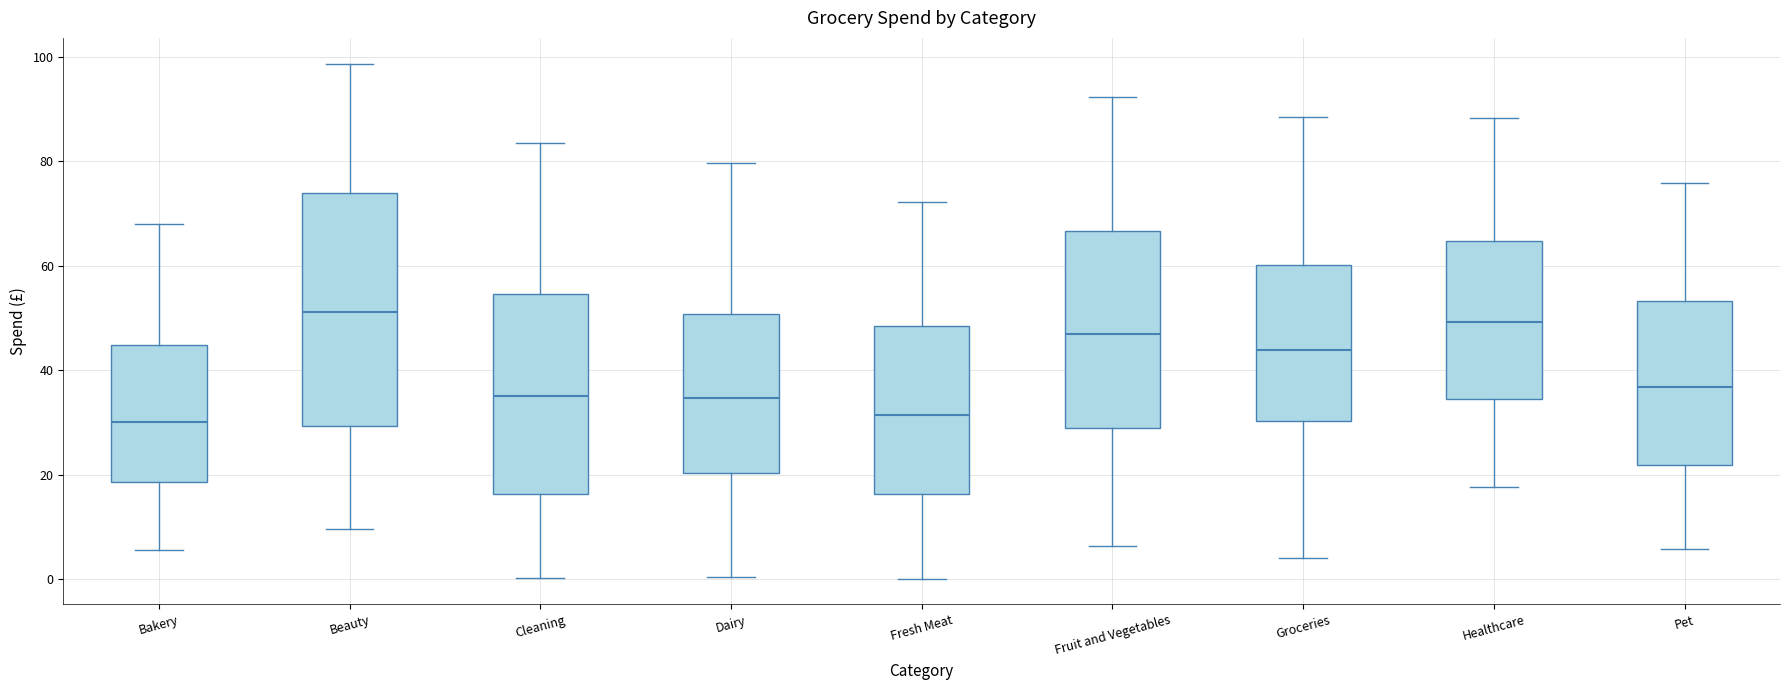

Reading left to right, transcribe this box plot: for each box, give where its median line is, the range the box spans, and where its two whiskers end, as read against the y-axis. The values are not printed on the chart, so give them approximately, as read against the axis.

Bakery: median 30, box 18 to 44, whiskers 6 to 68
Beauty: median 52, box 30 to 74, whiskers 10 to 98
Cleaning: median 36, box 16 to 54, whiskers 0 to 84
Dairy: median 34, box 20 to 50, whiskers 0 to 80
Fresh Meat: median 32, box 16 to 48, whiskers 0 to 72
Fruit and Vegetables: median 46, box 28 to 66, whiskers 6 to 92
Groceries: median 44, box 30 to 60, whiskers 4 to 88
Healthcare: median 50, box 34 to 64, whiskers 18 to 88
Pet: median 36, box 22 to 54, whiskers 6 to 76